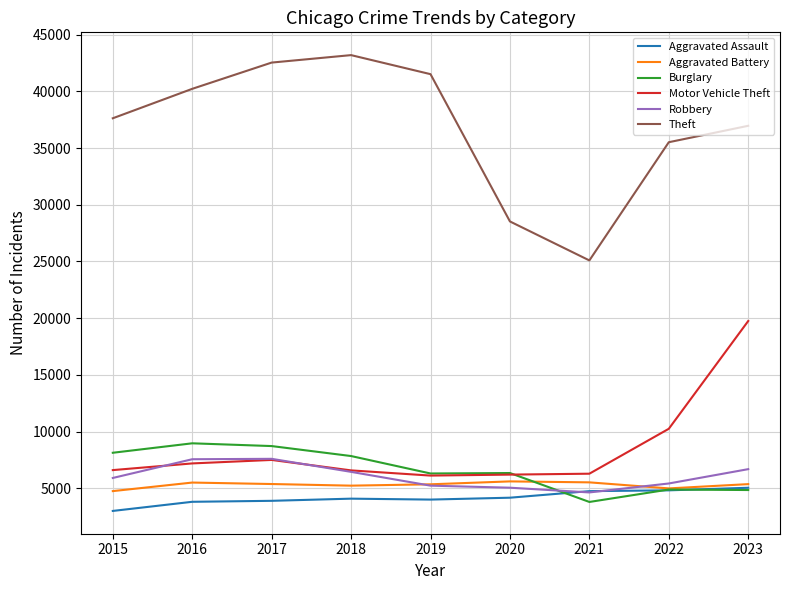

What is the approximate value of Aggravated Assault at 2022, to the nearest 50?

4850